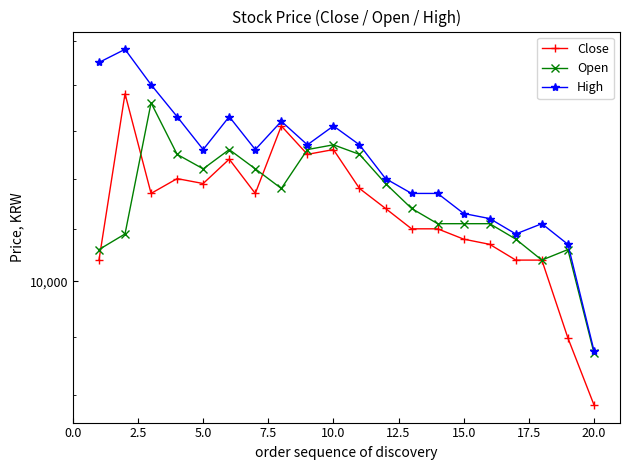

True or false: Close and Open intersect in this chart.

True